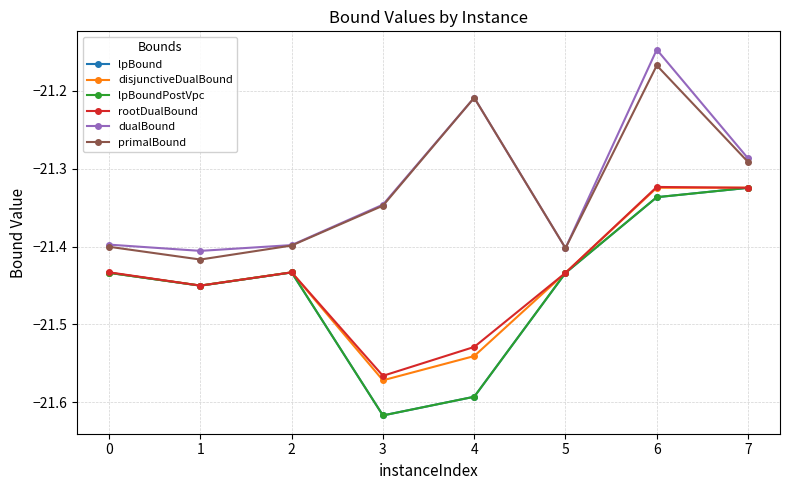

How many interior local valleys does the primalBound series have?

2